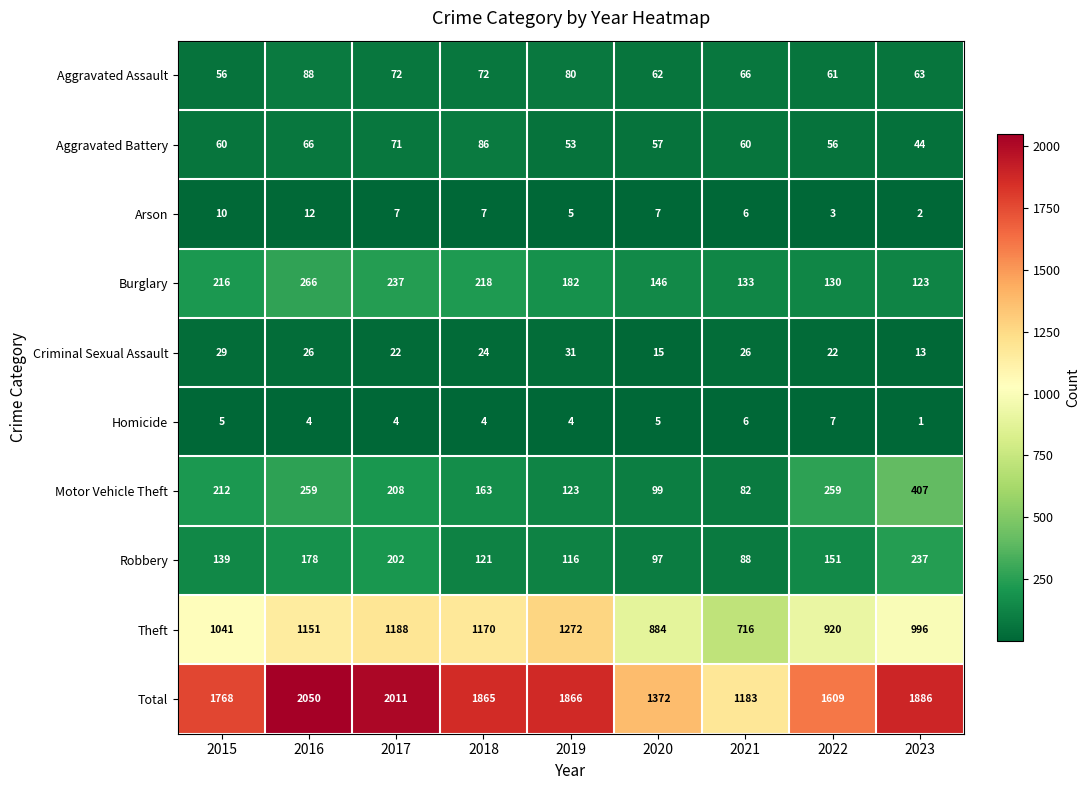

What is the sum of the Arson values at 2015 and 2022?

13